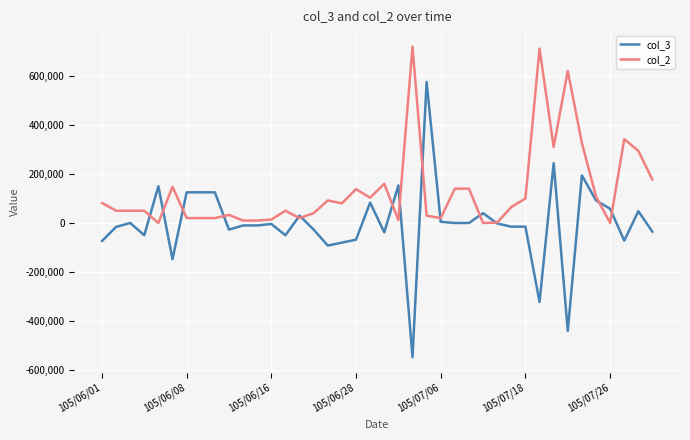

Which series has the widest spread of values?

col_3